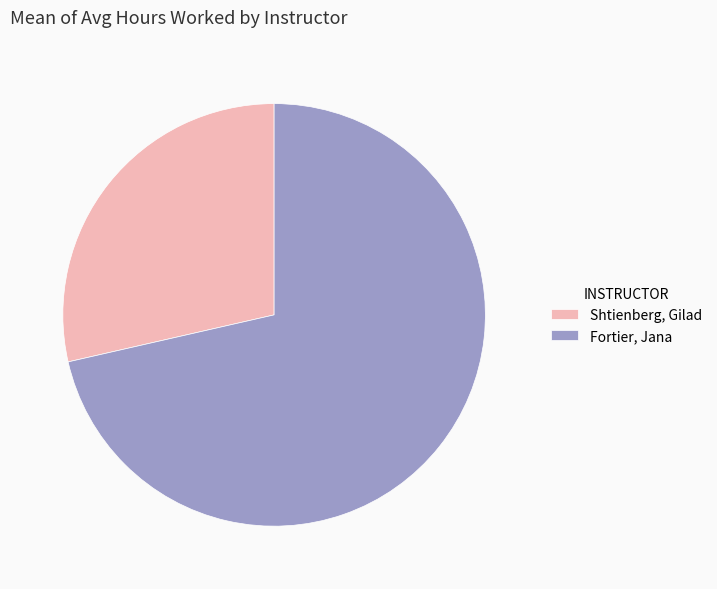

Is there a majority slice in this chart?

Yes